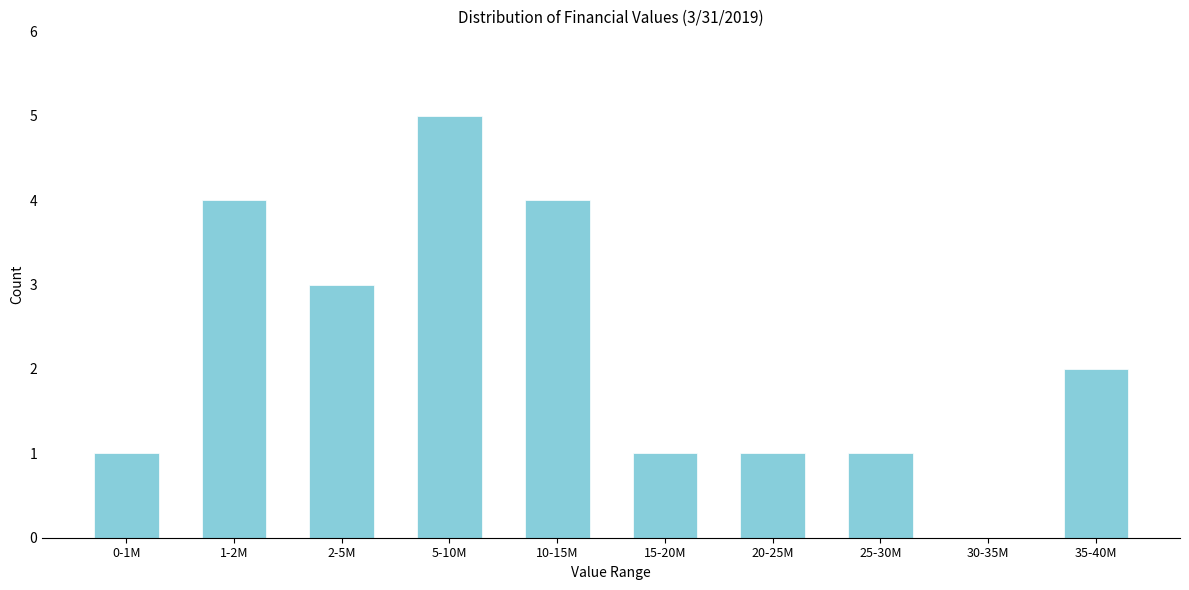

Reading left to right, transcribe all the data shown in this chart.

0-1M=1	1-2M=4	2-5M=3	5-10M=5	10-15M=4	15-20M=1	20-25M=1	25-30M=1	30-35M=0	35-40M=2